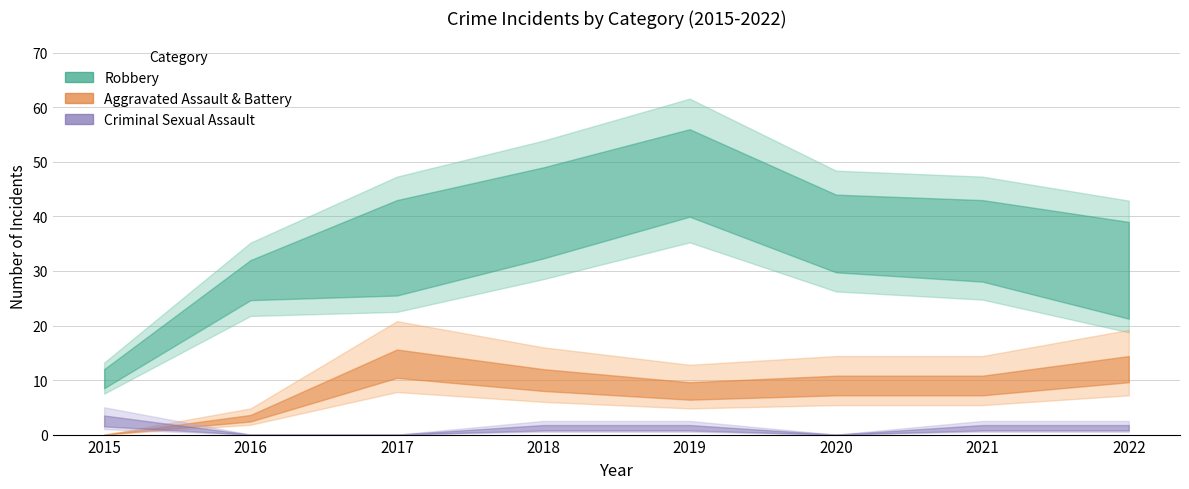

True or false: Total and Criminal Sexual Assault intersect in this chart.

False